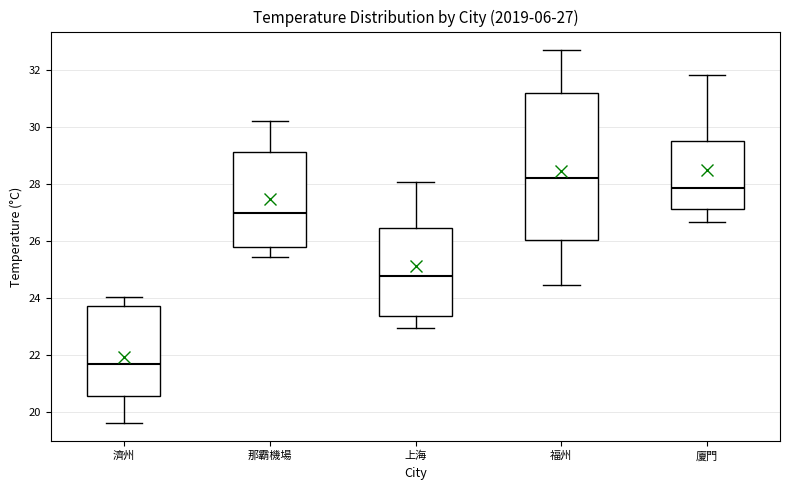

Which box is the tallest, from its lower edge to its upper edge?

福州